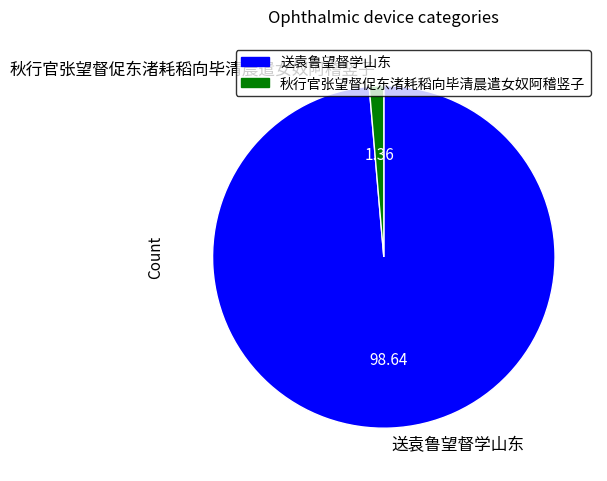

Is 秋行官张望督促东渚耗稻向毕清晨遣女奴阿稽竖子 the majority of the pie?

No